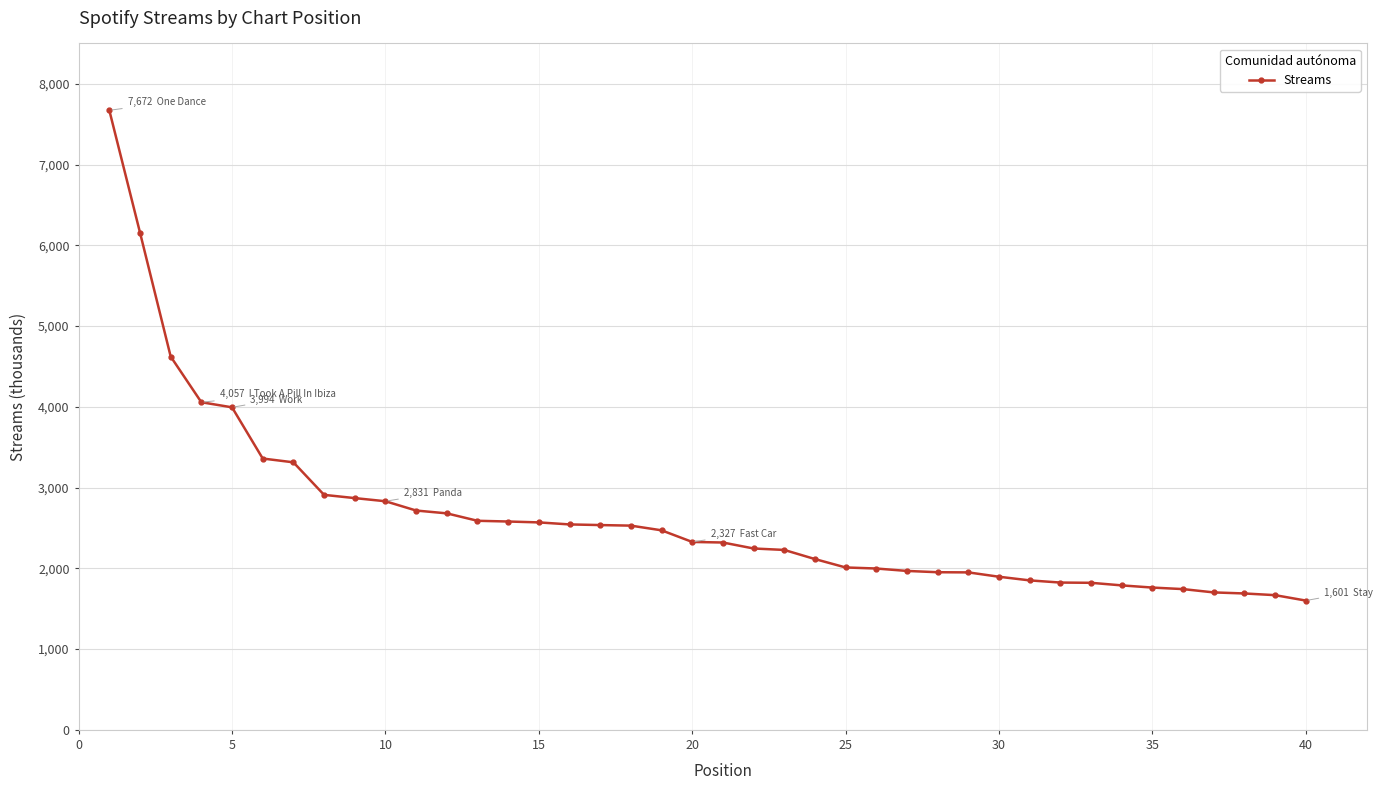

What is the sum of all values?

105464